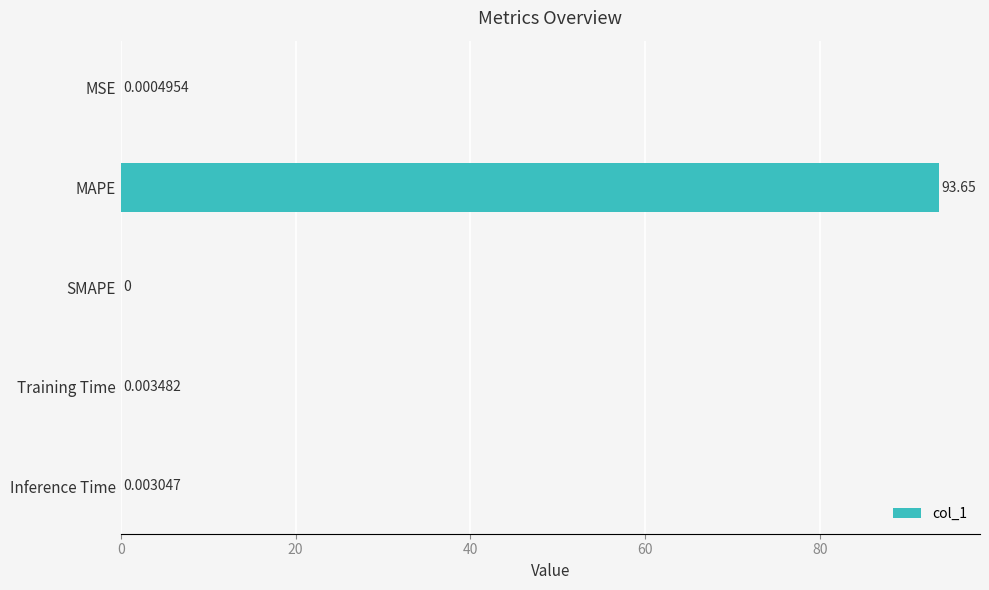

How many series are shown in this chart?

1